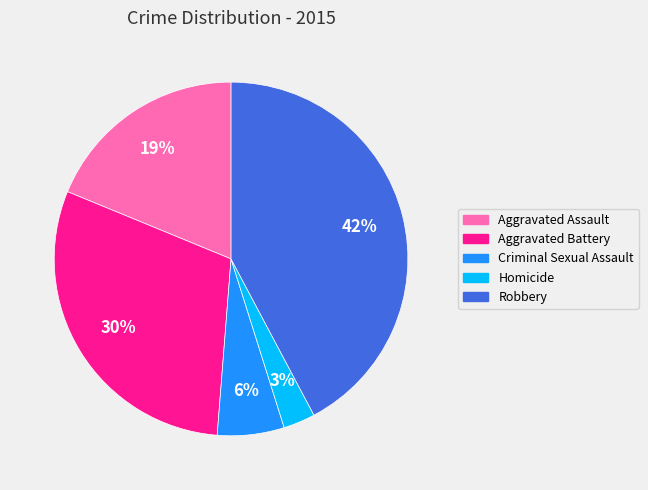

What percentage is the Aggravated Assault slice, to the nearest percent?

19%